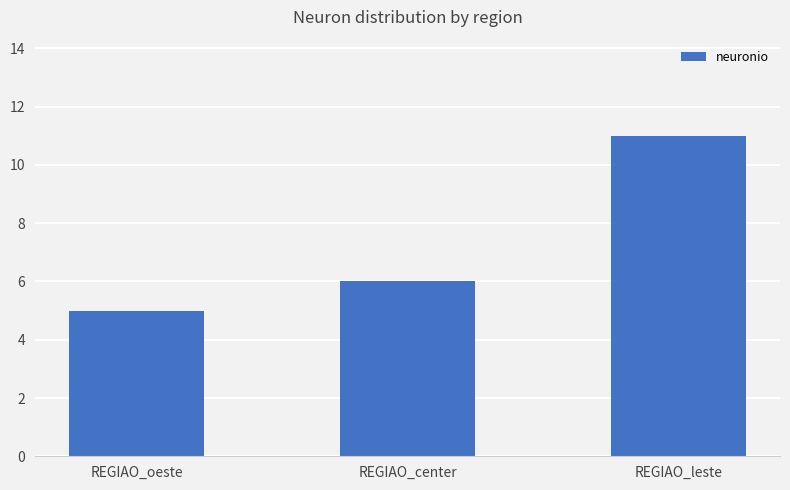

What is the ratio of the value at REGIAO_oeste to the value at REGIAO_leste?

0.5